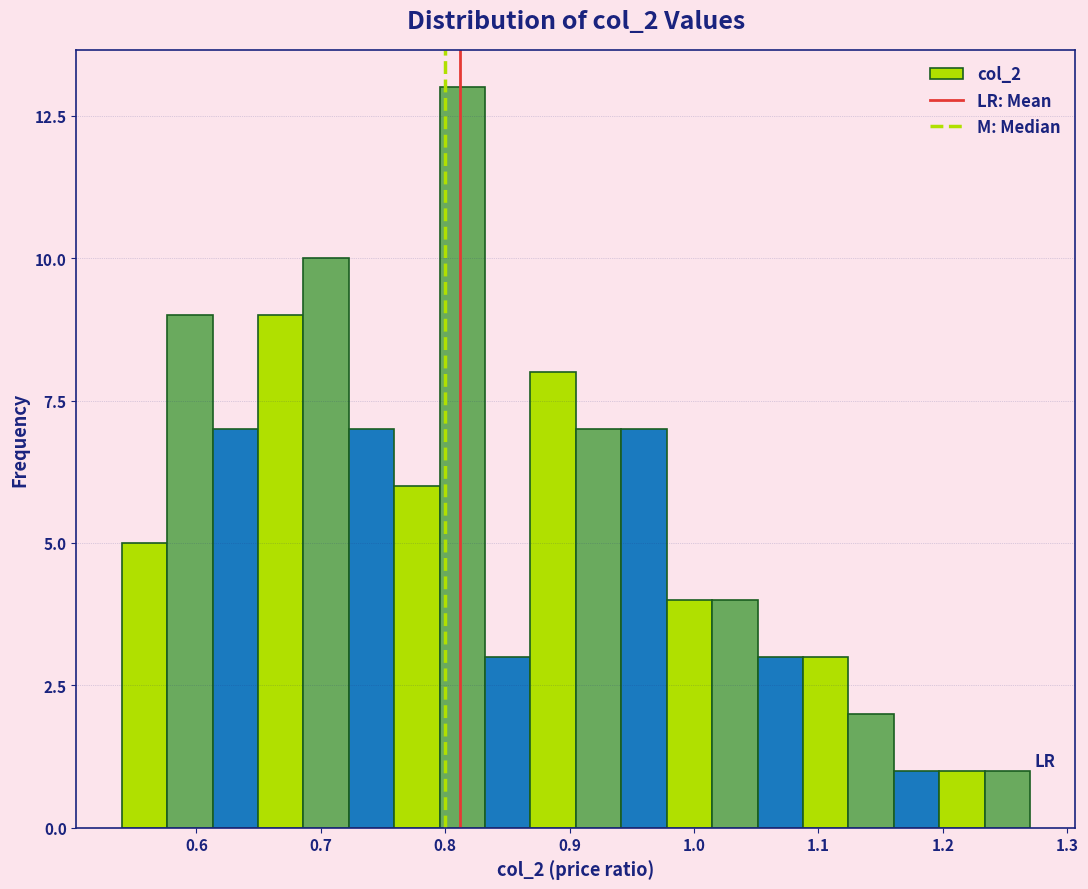

Around what value on the x-axis is the tallest bar? Give the approximate position of its centre, as read against the axis.

0.81